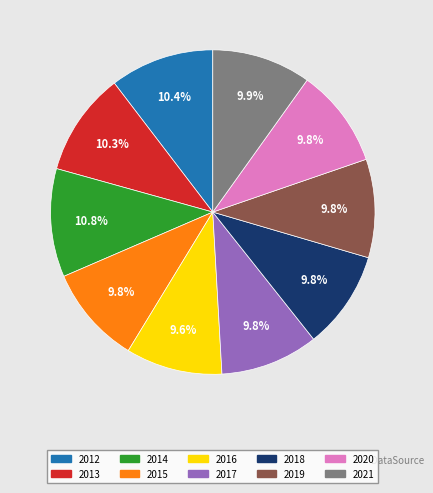

Does 2020 account for over 50% of the chart?

No